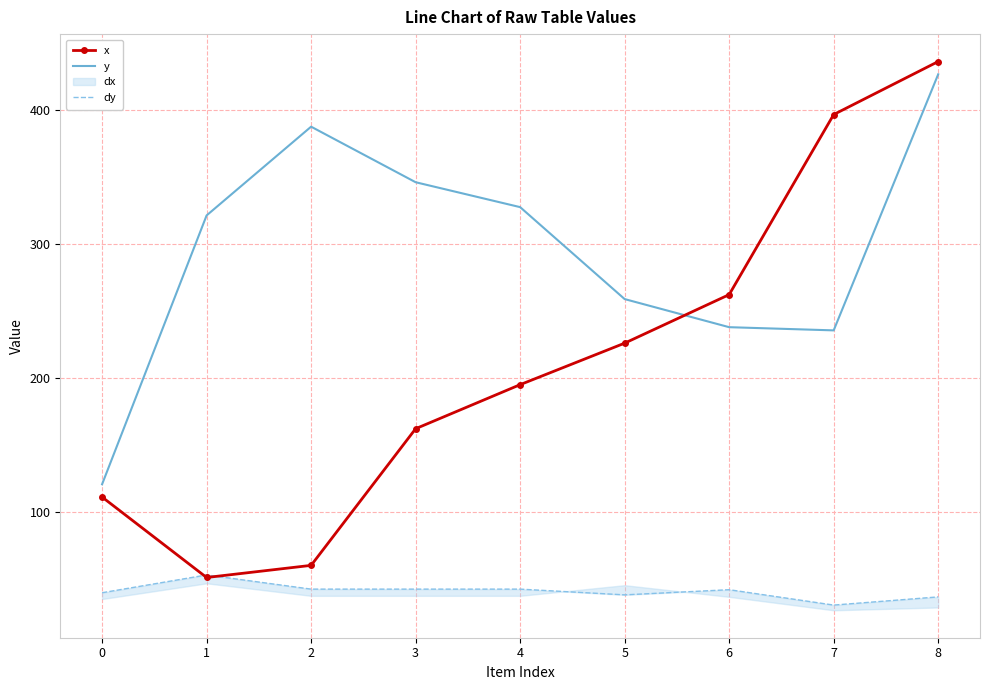

Which series has the widest spread of values?

x